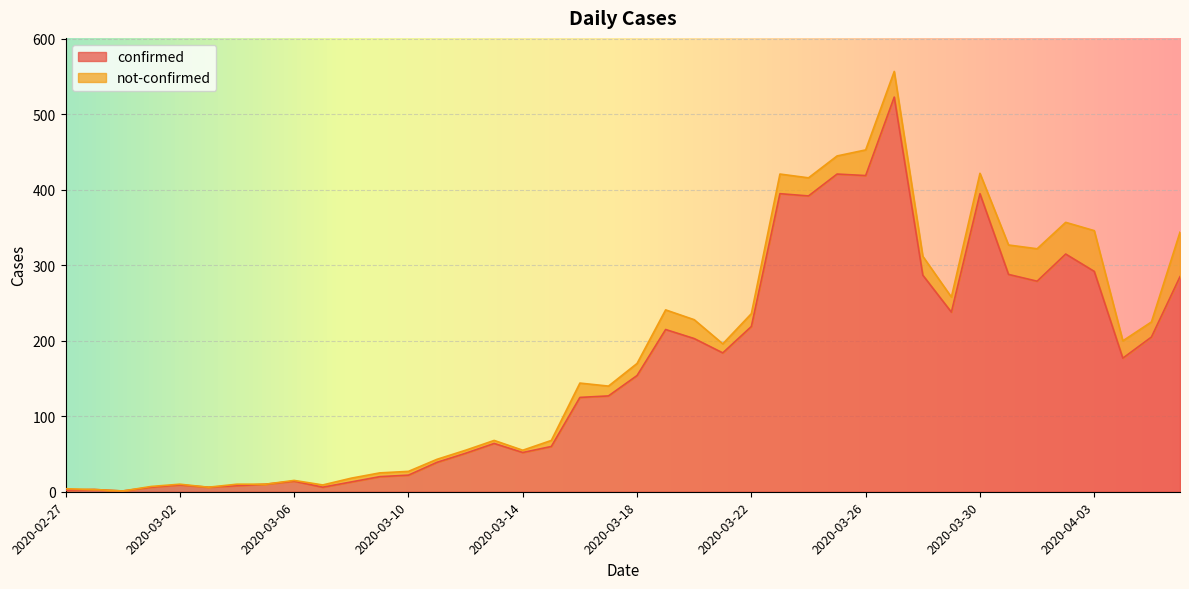

Which has a higher value, 2020-03-20 or 2020-03-05?

2020-03-20